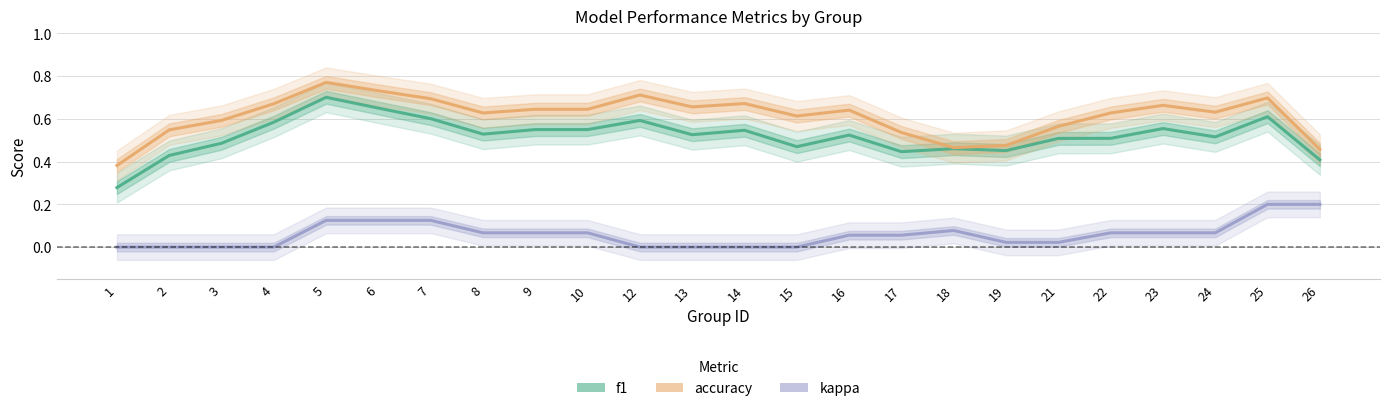

Which label corresponds to the smallest value in the chart?

1